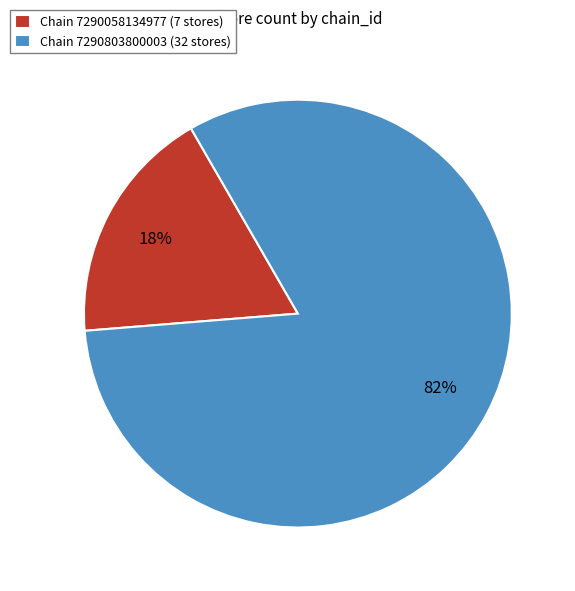

To the nearest percent, what is the combined percentage of Chain 7290803800003 (32 stores) and Chain 7290058134977 (7 stores)?

100%